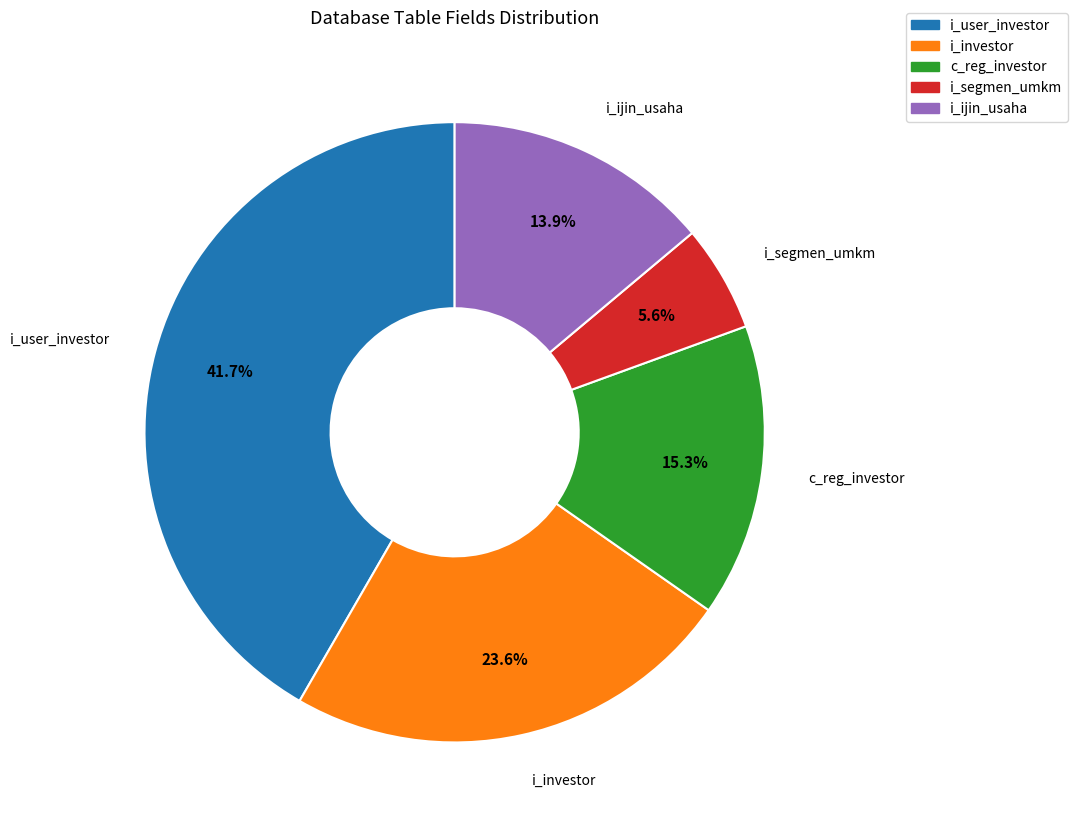

Approximately how many times larger is the value at c_reg_investor compared to i_investor?

0.6